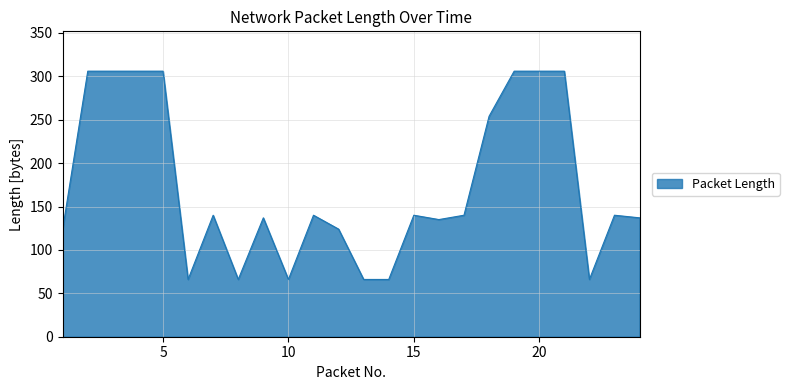

What is the average value?

173